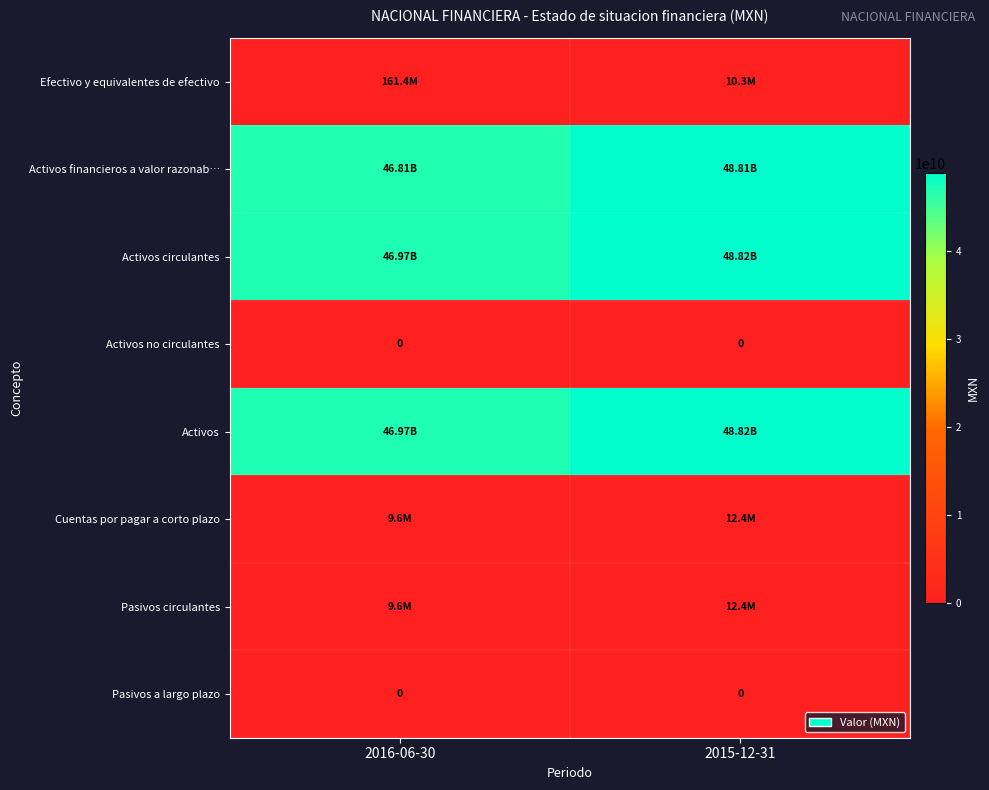

Rank the series at 2016-06-30 from highest to lowest value.

Activos circulantes, Activos, Activos financieros a valor razonab…, Efectivo y equivalentes de efectivo, Cuentas por pagar a corto plazo, Pasivos circulantes, Activos no circulantes, Pasivos a largo plazo